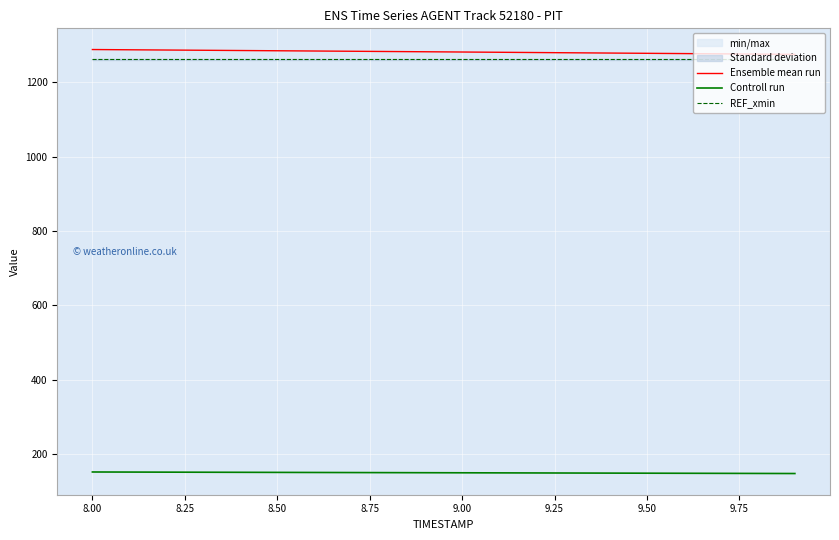

How many data points does each series have?

20